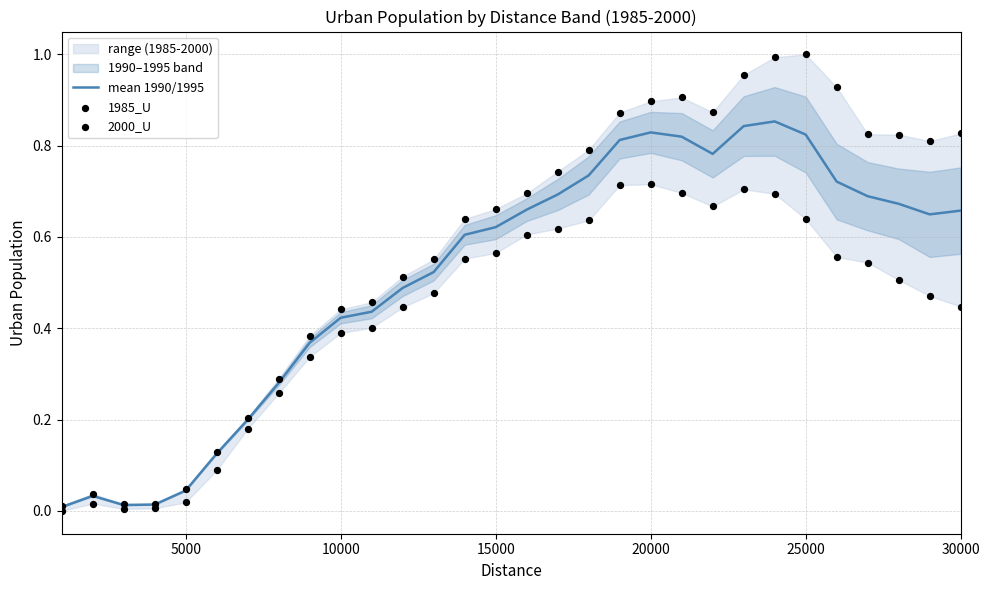

At how many categories does at least one series exceed 0?

30